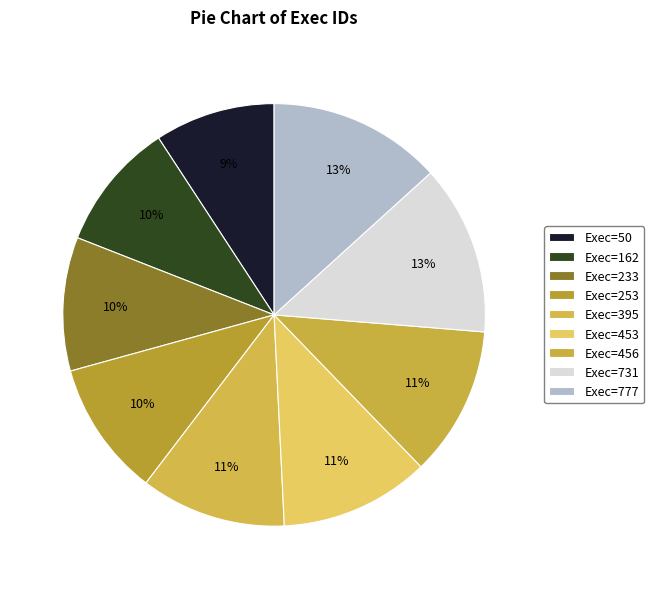

What percentage is the Exec=233 slice, to the nearest percent?

10%